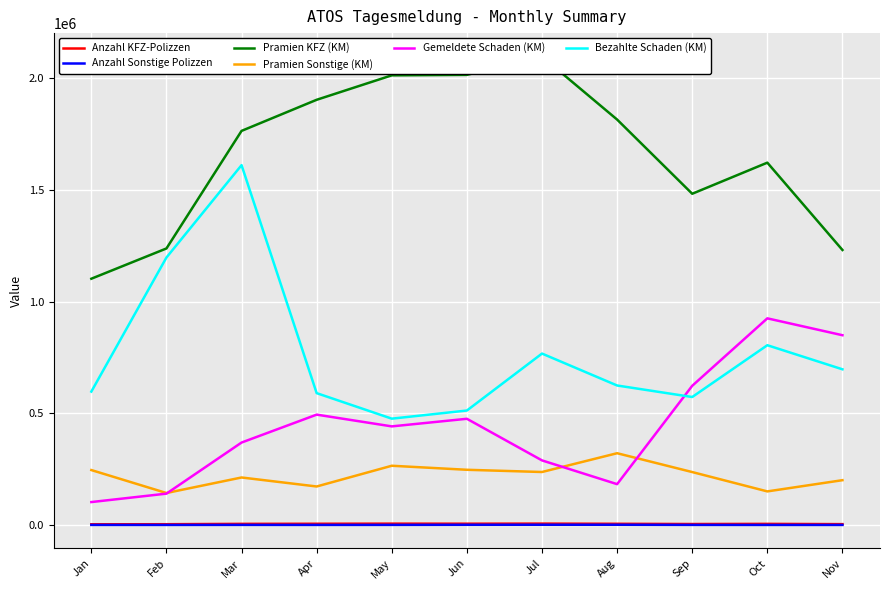

Reading left to right, what are all the values shown in this chart?

Anzahl KFZ-Polizzen: 3585.0	3841.0	5465.0	5927.0	6417.0	6156.0	6574.0	5778.0	4709.0	5426.0	4172.0
Anzahl Sonstige Polizzen: 748.0	667.0	871.0	733.0	876.0	1302.0	1504.0	1463.0	830.0	647.0	663.0
Pramien KFZ (KM): 1103285.9	1238824.1	1765346.5	1904643.2	2014076.2	2016205.2	2098339.1	1816055.9	1483760.8	1623038.6	1231982.0
Pramien Sonstige (KM): 246398.9	143652.7	213155.8	172841.9	265704.0	247646.8	237704.8	321819.2	237459.1	150805.6	201065.0
Gemeldete Schaden (KM): 103076.0	140810.0	369626.1	494640.0	442006.0	476054.2	289649.8	183269.5	623794.9	925840.5	850251.0
Bezahlte Schaden (KM): 597813.4	1198260.4	1611901.7	590860.5	476579.9	513016.1	768115.3	625094.3	573526.8	805492.0	697603.4